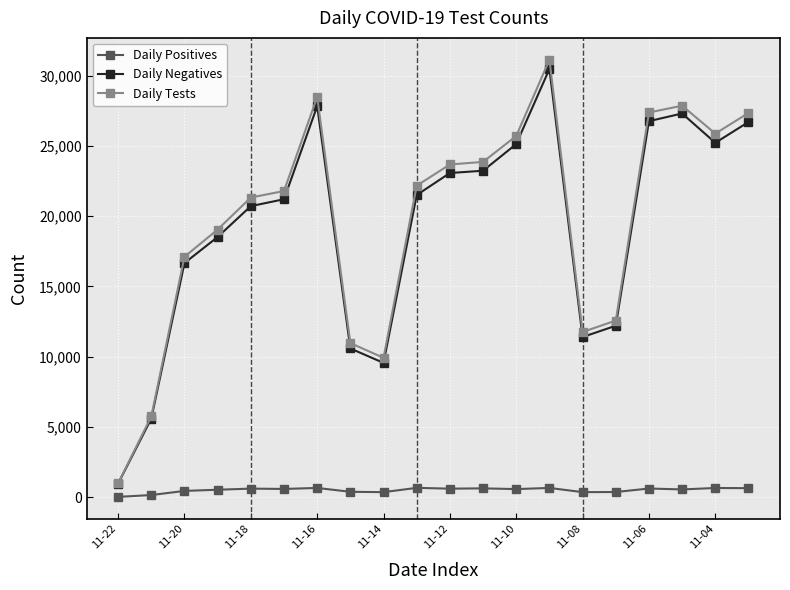

What is the sum of all Daily Positives values?

10092